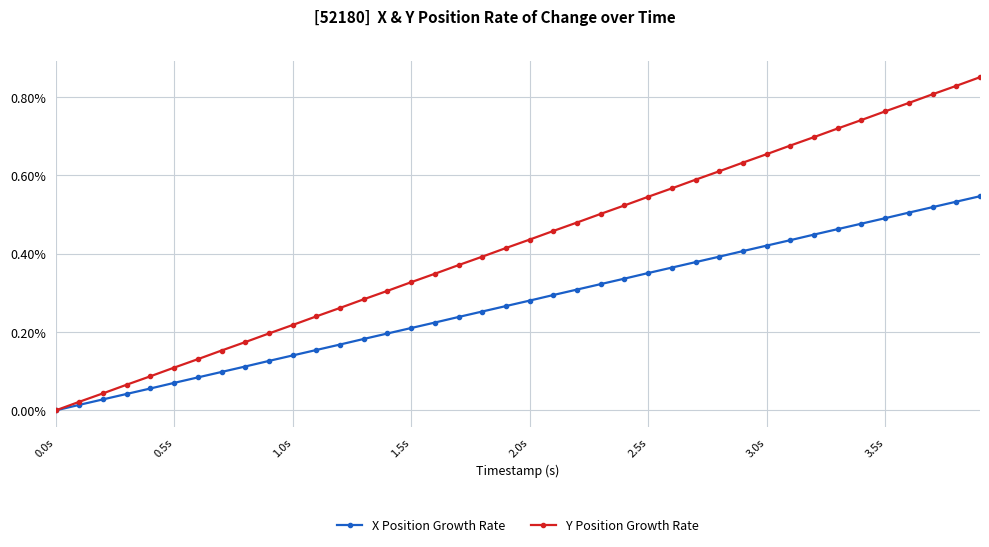

Which series has the largest total across all categories?

Y Position Growth Rate